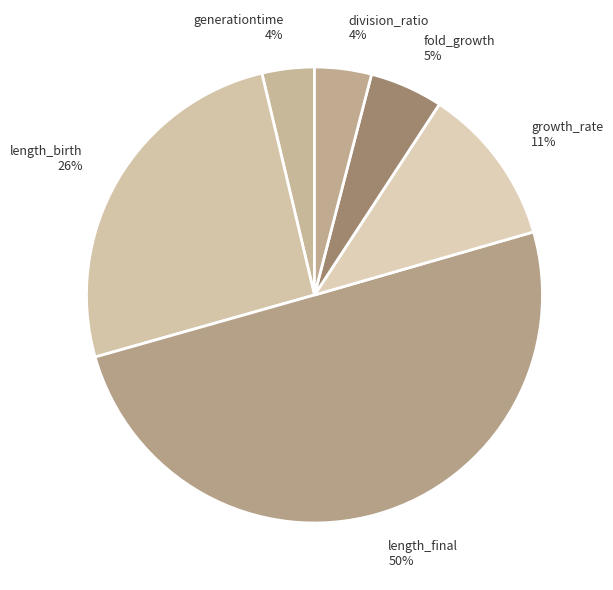

Is the sum of division_ratio and fold_growth greater than half?

No